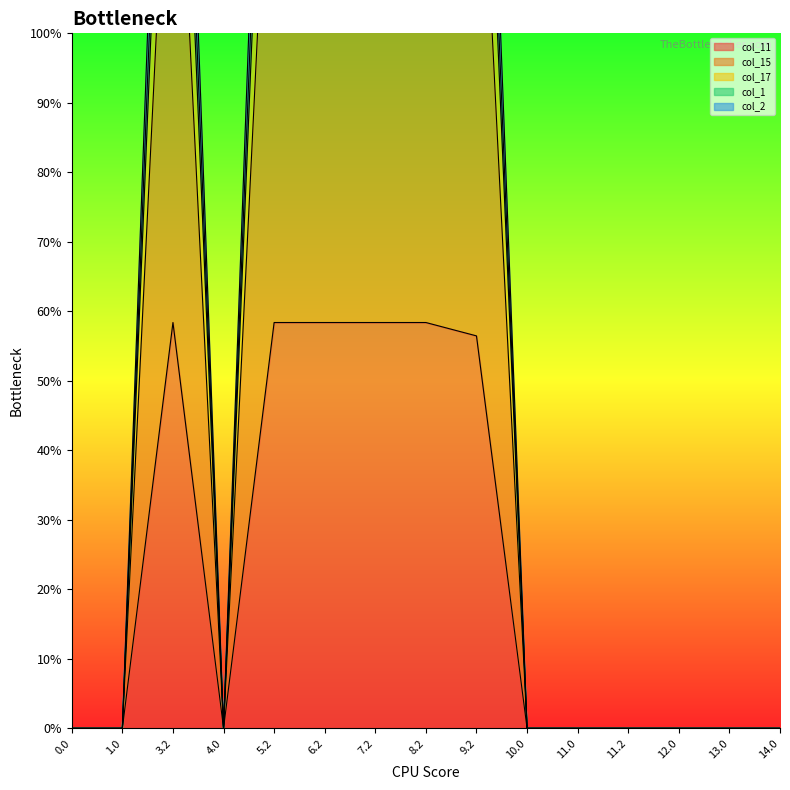

Between 8.2 and 5.2, which is larger?

8.2